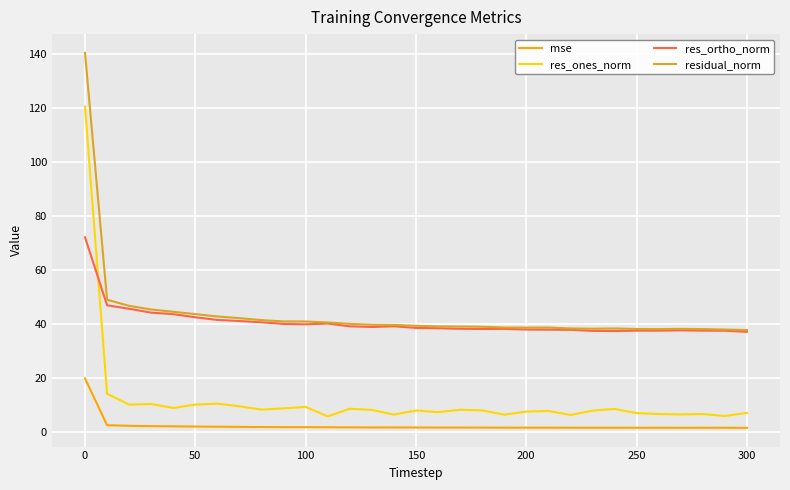

Which series has the largest total across all categories?

residual_norm